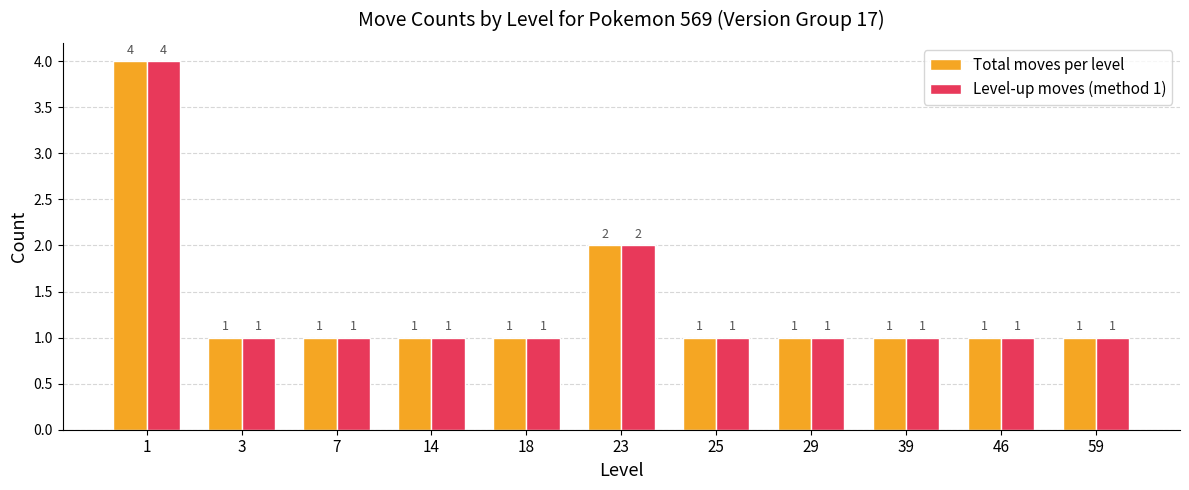

Reading right to left, what are all the values shown in this chart?

Total moves per level: 1	1	1	1	1	2	1	1	1	1	4
Level-up moves (method 1): 1	1	1	1	1	2	1	1	1	1	4